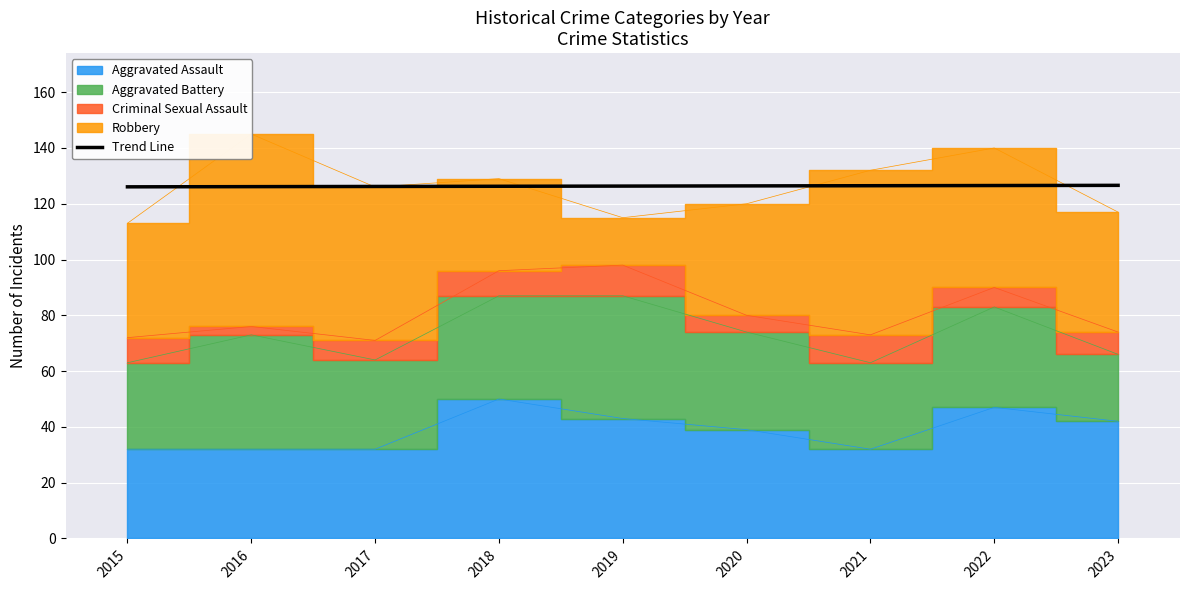

What value does the data have at 2018?

126.3